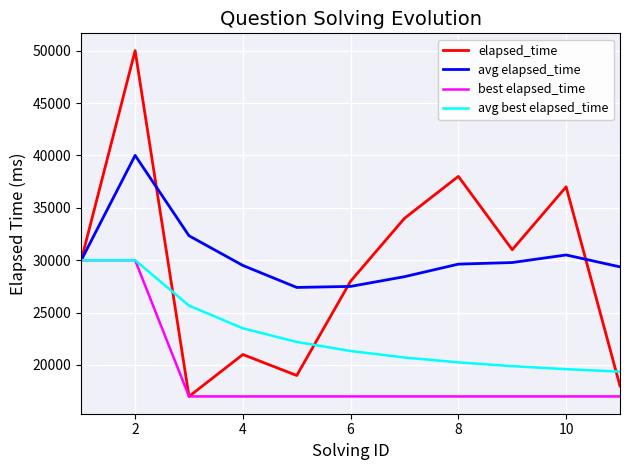

Which series has the widest spread of values?

elapsed_time